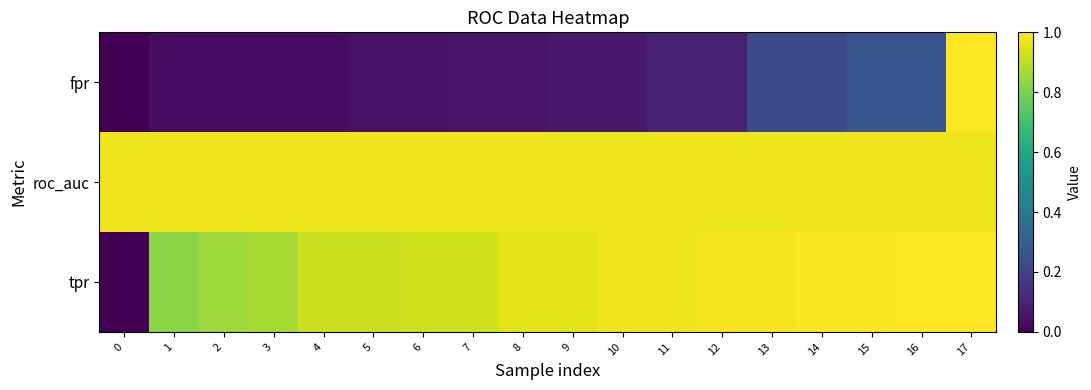

Reading left to right, what are all the values shown in this chart?

fpr: 0=0.0	1=0.0	2=0.0	3=0.0	4=0.0	5=0.0	6=0.0	7=0.1	8=0.1	9=0.1	10=0.1	11=0.1	12=0.1	13=0.2	14=0.2	15=0.3	16=0.3	17=1.0
roc_auc: 0=1.0	1=1.0	2=1.0	3=1.0	4=1.0	5=1.0	6=1.0	7=1.0	8=1.0	9=1.0	10=1.0	11=1.0	12=1.0	13=1.0	14=1.0	15=1.0	16=1.0	17=1.0
tpr: 0=0.0	1=0.8	2=0.9	3=0.9	4=0.9	5=0.9	6=0.9	7=0.9	8=1.0	9=1.0	10=1.0	11=1.0	12=1.0	13=1.0	14=1.0	15=1.0	16=1.0	17=1.0